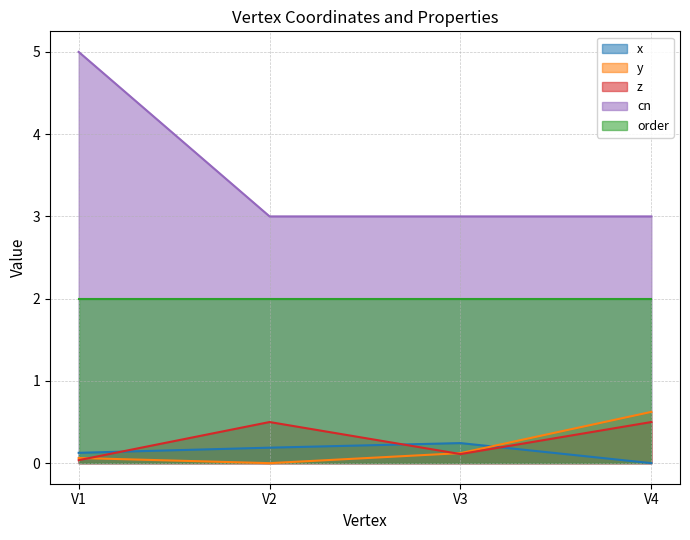

At which category does the chart reach its peak across all series?

V1